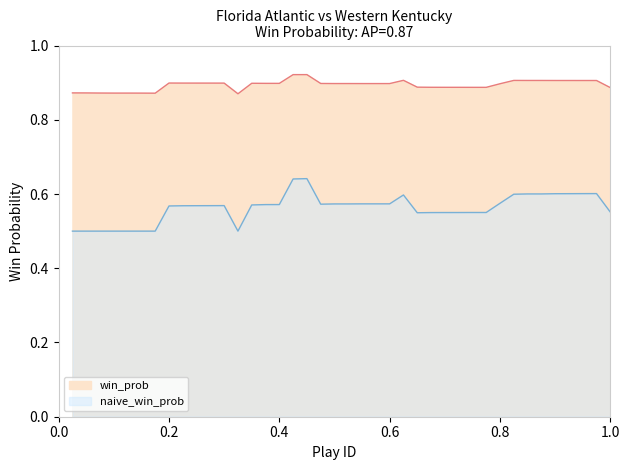

How many series are shown in this chart?

2